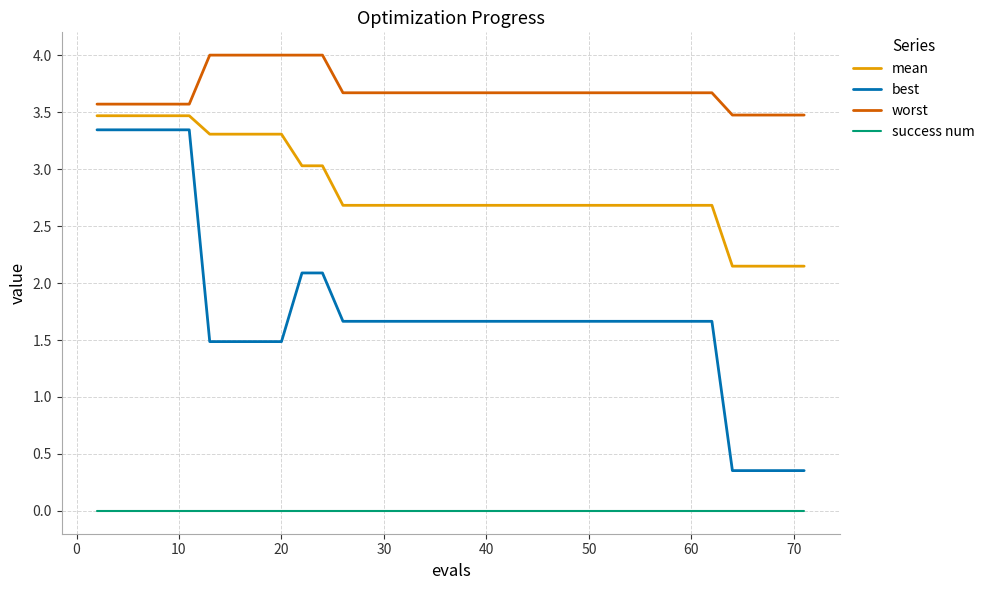

Which series has the largest total across all categories?

worst